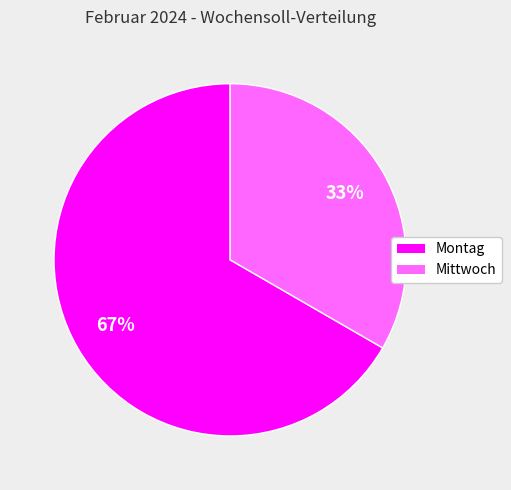

Which has a higher value, Mittwoch or Montag?

Montag